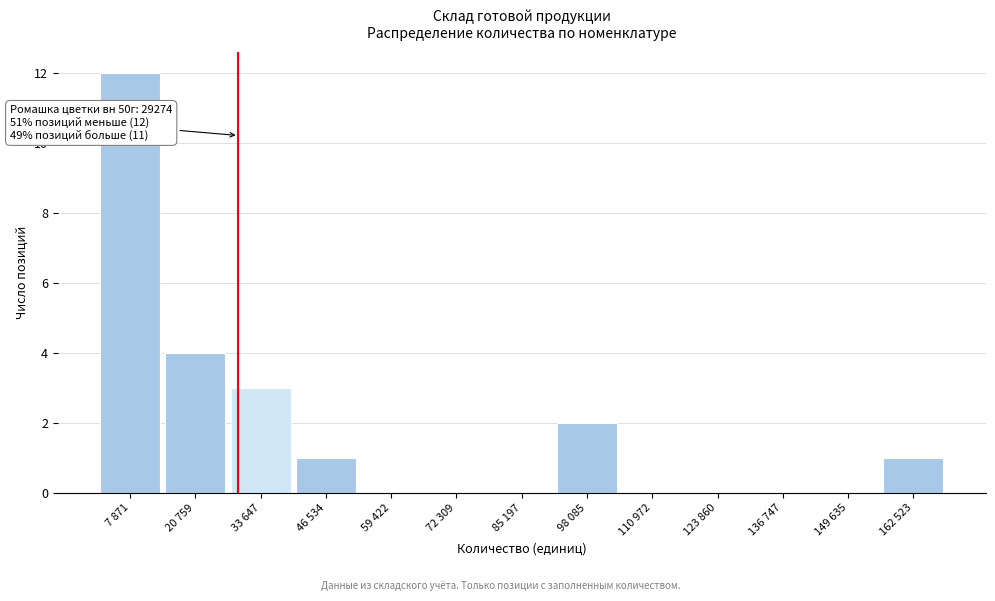

Reading right to left, list all the values displayed in this chart.

162 523=1	149 635=0	136 747=0	123 860=0	110 972=0	98 085=2	85 197=0	72 309=0	59 422=0	46 534=1	33 647=3	20 759=4	7 871=12